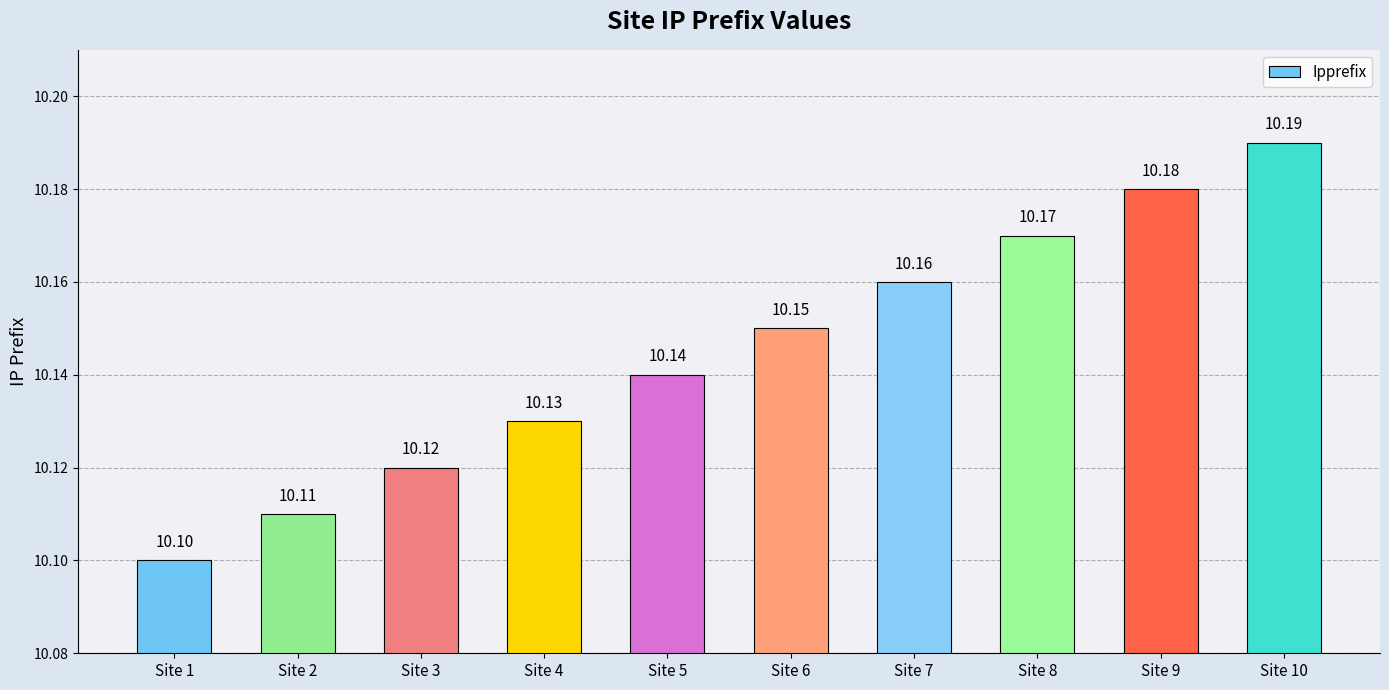

The value at Site 6 is 14.7. True or false?

False